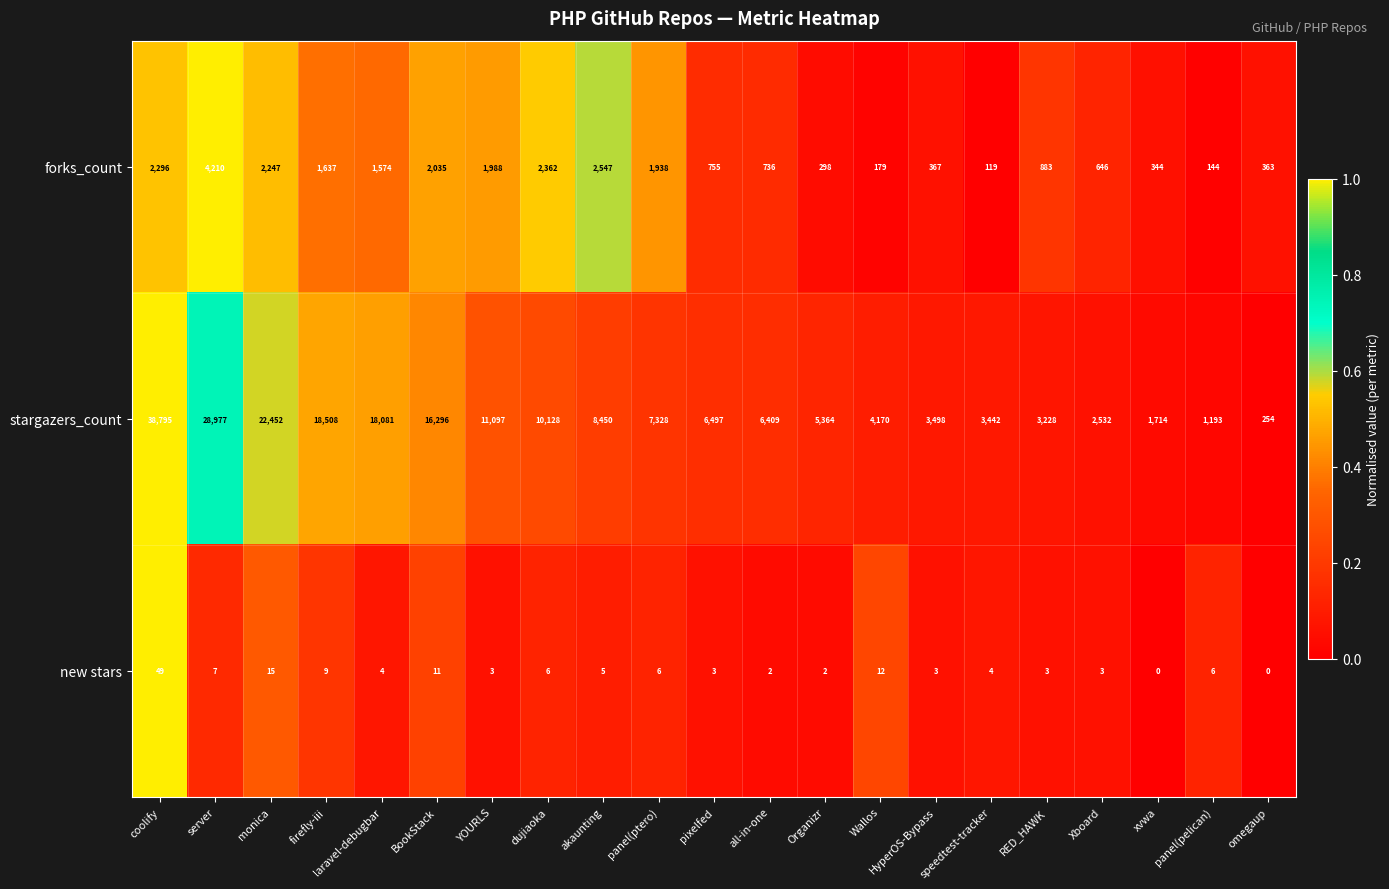

What is the greatest value displayed?

38795